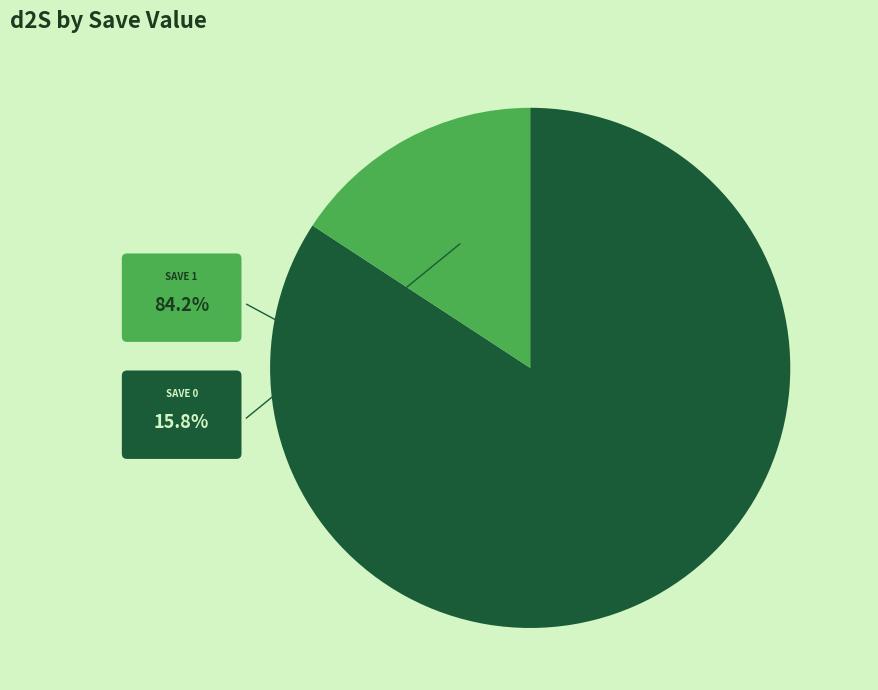

Count the number of slices in the pie.

2